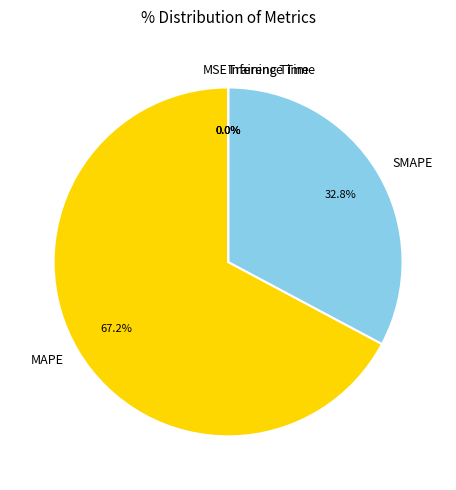

To the nearest percent, what is the difference between the largest and smallest slice percentages?

67%